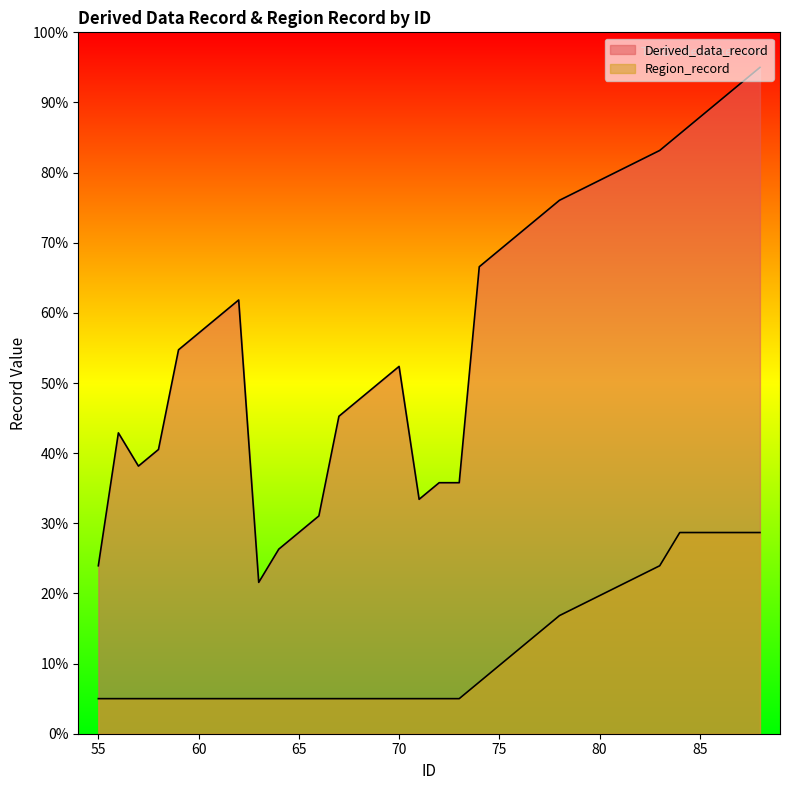

What is the sum of all Region_record values?

322.9